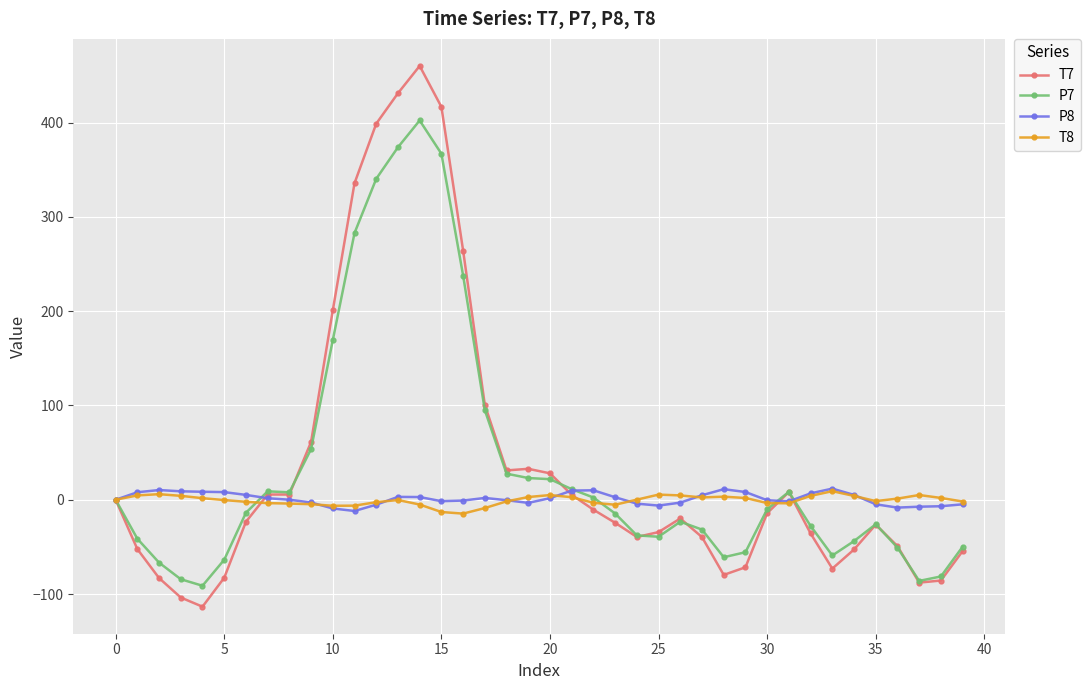

What is the highest value of the T7 series?

460.1